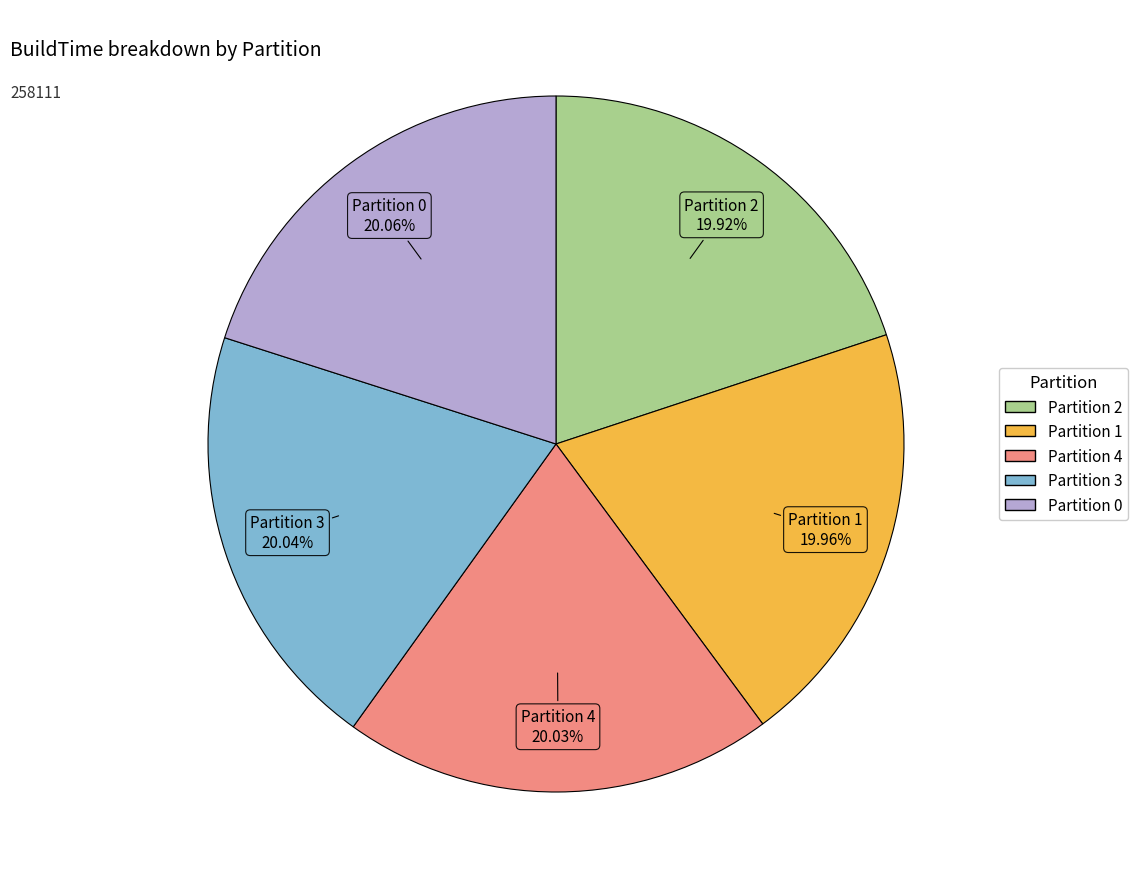

Is there a majority slice in this chart?

No